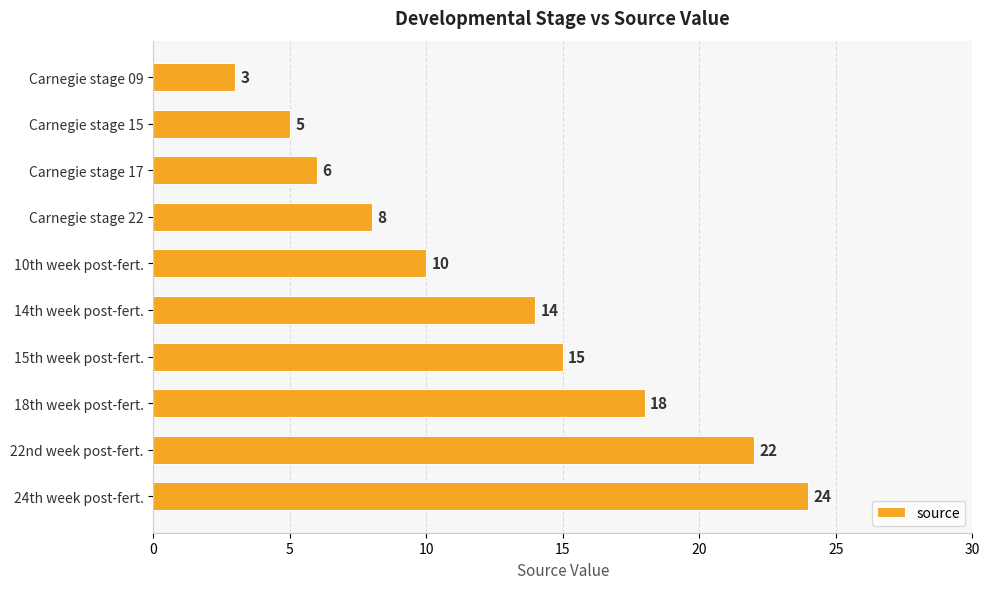

Are the bars grouped side by side (vs. stacked)?

No